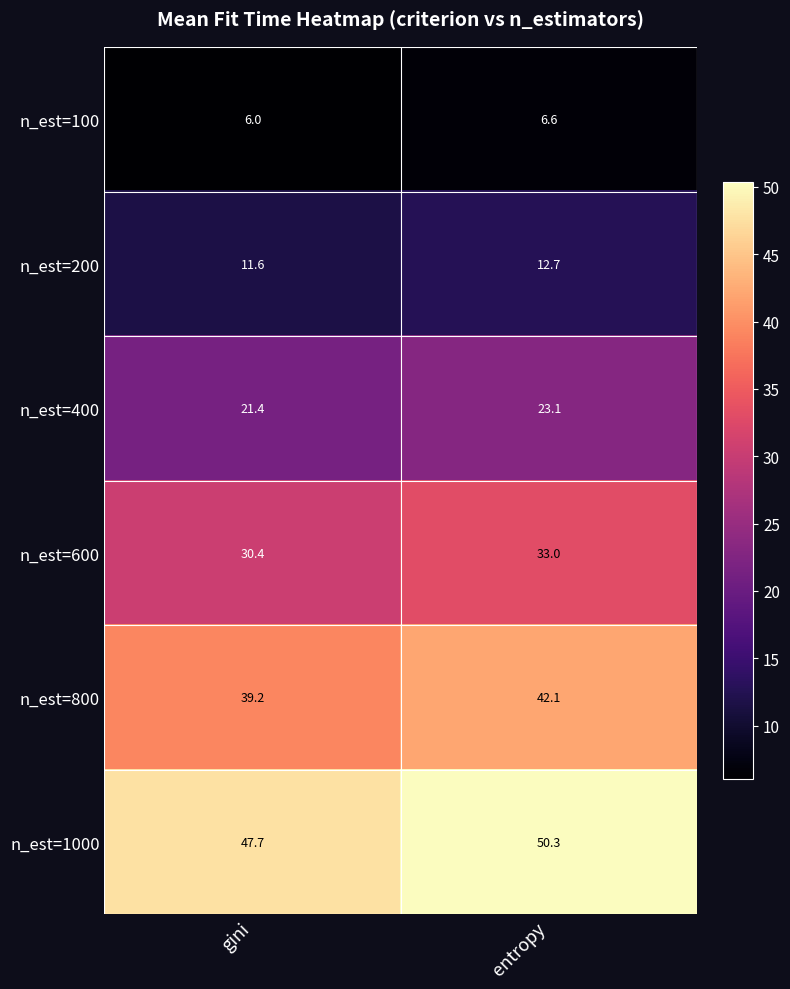

What is the spread (max minus min) of values at entropy?

43.7